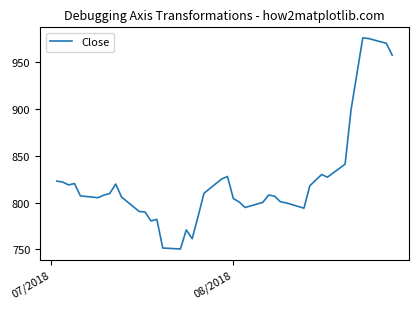

What is the maximum value shown in the chart?

975.3